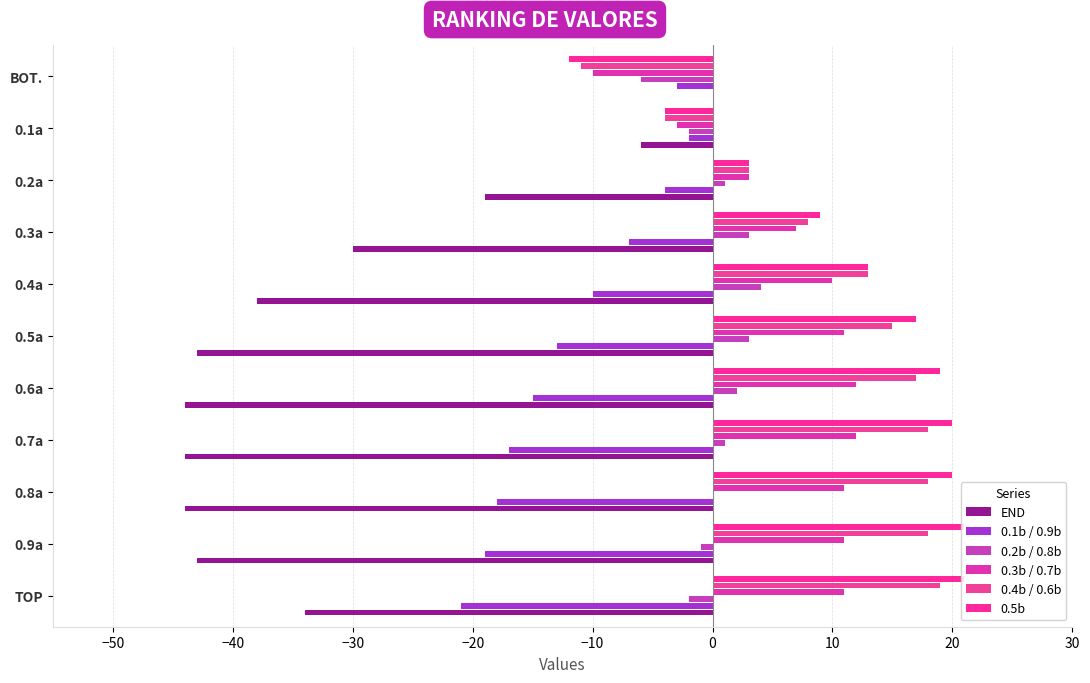

Which series has the largest range (max minus min)?

END